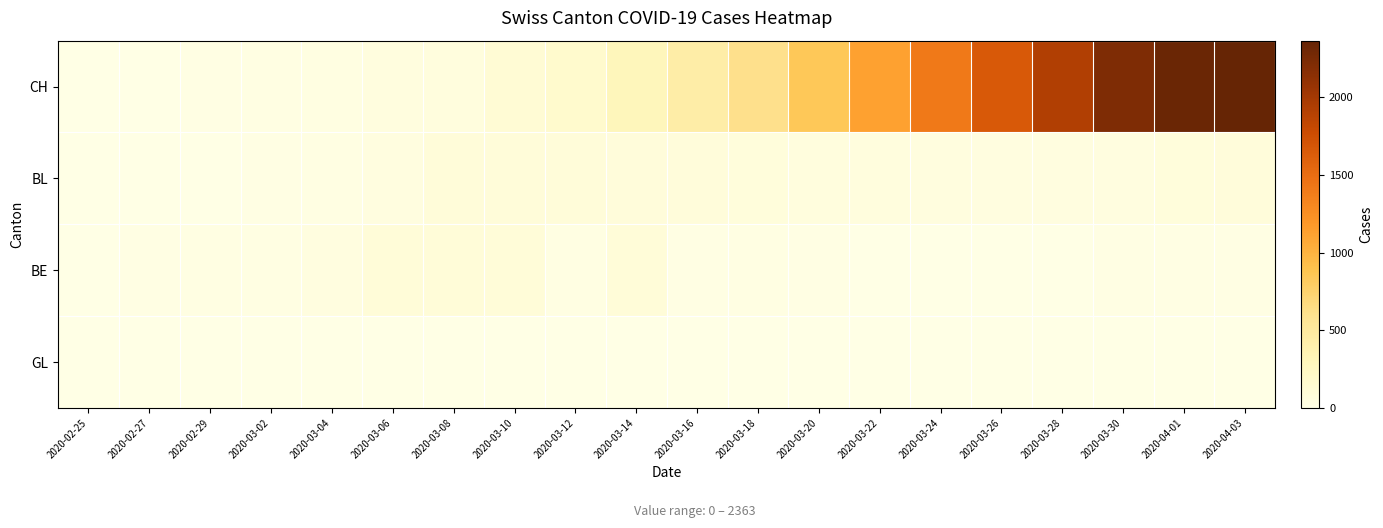

Reading left to right, transcribe all the data shown in this chart.

CH: 2020-02-25=0	2020-02-27=2	2020-02-29=15	2020-03-02=22	2020-03-04=35	2020-03-06=47	2020-03-08=61	2020-03-10=123	2020-03-12=174	2020-03-14=303	2020-03-16=443	2020-03-18=617	2020-03-20=842	2020-03-22=1120	2020-03-24=1404	2020-03-26=1654	2020-03-28=1924	2020-03-30=2222	2020-04-01=2328	2020-04-03=2363
BL: 2020-02-25=4	2020-02-27=4	2020-02-29=9	2020-03-02=18	2020-03-04=27	2020-03-06=46	2020-03-08=87	2020-03-10=86	2020-03-12=86	2020-03-14=82	2020-03-16=75	2020-03-18=68	2020-03-20=58	2020-03-22=59	2020-03-24=51	2020-03-26=42	2020-03-28=40	2020-03-30=45	2020-04-01=66	2020-04-03=75
BE: 2020-02-25=1	2020-02-27=17	2020-02-29=27	2020-03-02=25	2020-03-04=38	2020-03-06=94	2020-03-08=94	2020-03-10=100	2020-03-12=24	2020-03-14=94	2020-03-16=10	2020-03-18=25	2020-03-20=17	2020-03-22=2	2020-03-24=1	2020-03-26=1	2020-03-28=1	2020-03-30=12	2020-04-01=18	2020-04-03=17
GL: 2020-02-25=0	2020-02-27=0	2020-02-29=0	2020-03-02=0	2020-03-04=0	2020-03-06=0	2020-03-08=0	2020-03-10=3	2020-03-12=3	2020-03-14=2	2020-03-16=5	2020-03-18=5	2020-03-20=5	2020-03-22=5	2020-03-24=5	2020-03-26=5	2020-03-28=5	2020-03-30=5	2020-04-01=5	2020-04-03=5